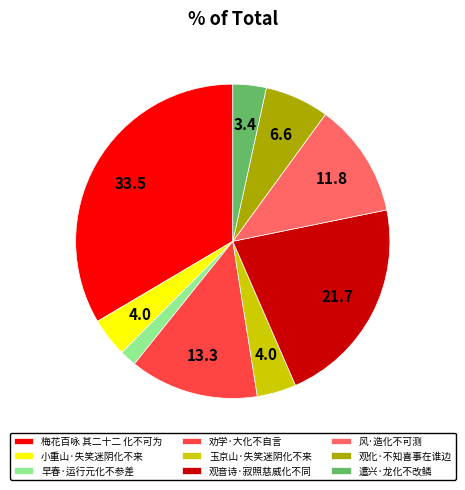

Which slice is the largest?

梅花百咏 其二十二 化不可为